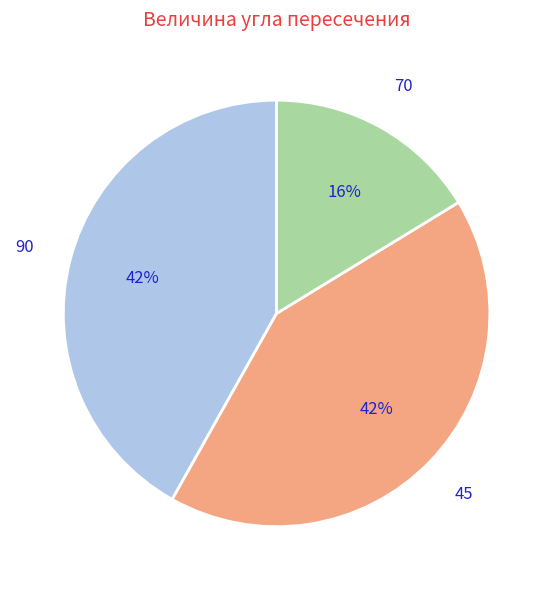

Which slice is the smallest?

70